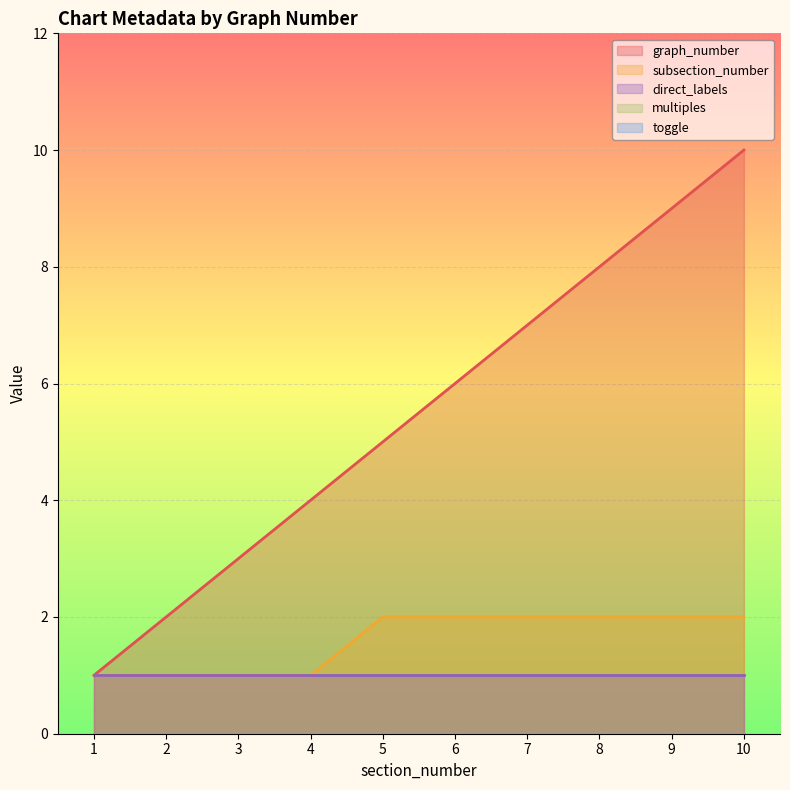

Between 4 and 7, which series saw the biggest shift?

graph_number